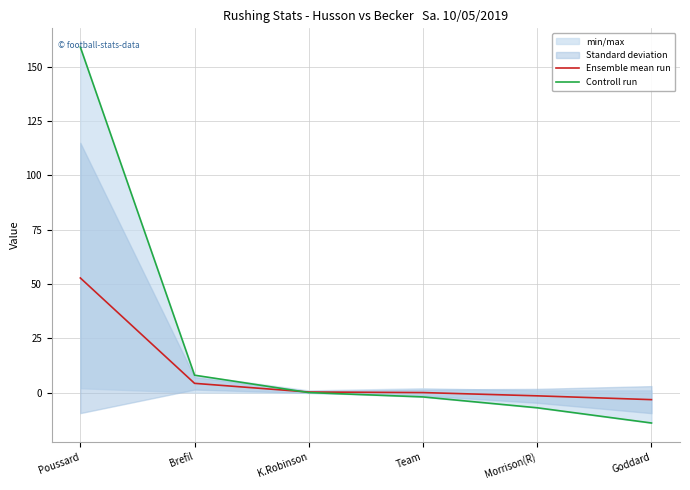

True or false: Ensemble mean run and Controll run intersect in this chart.

True